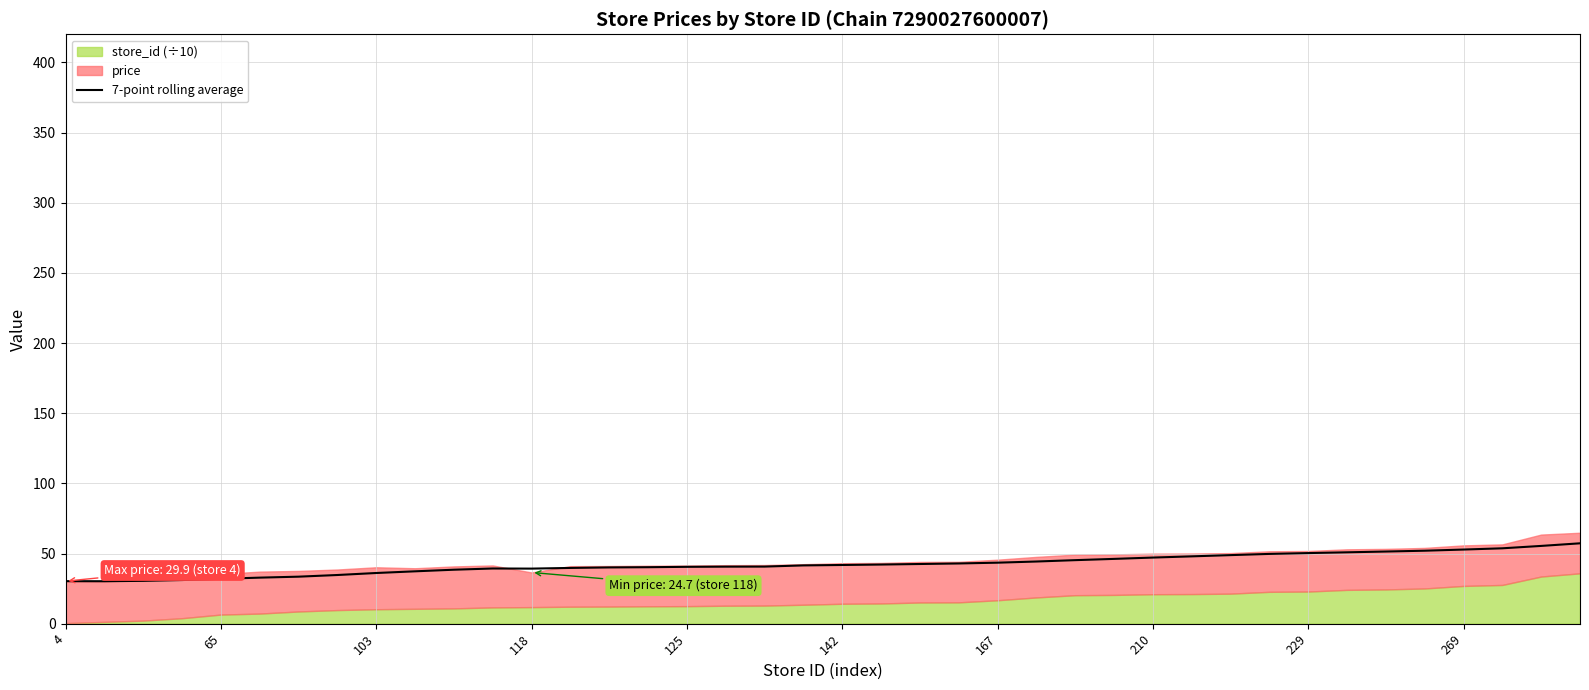

What is the value of the 28th point from the left?

46.2